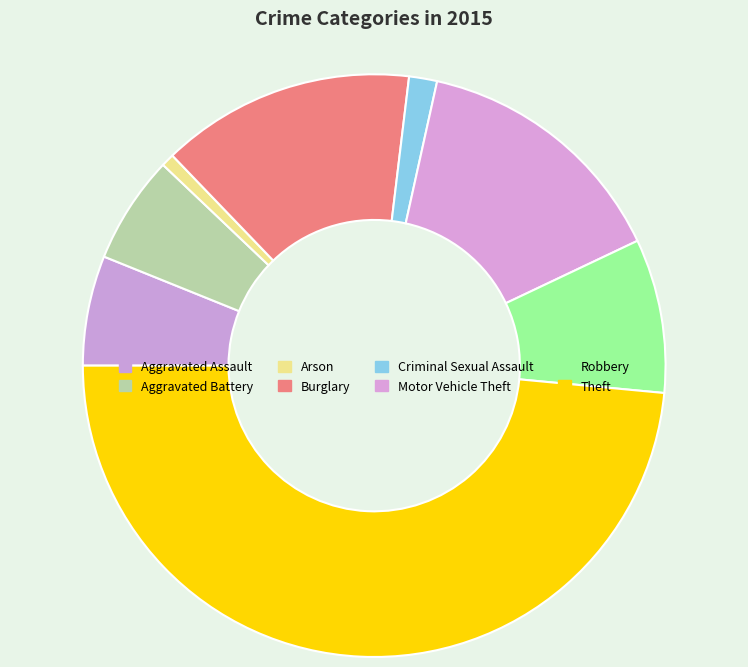

Which has a higher value, Motor Vehicle Theft or Aggravated Assault?

Motor Vehicle Theft